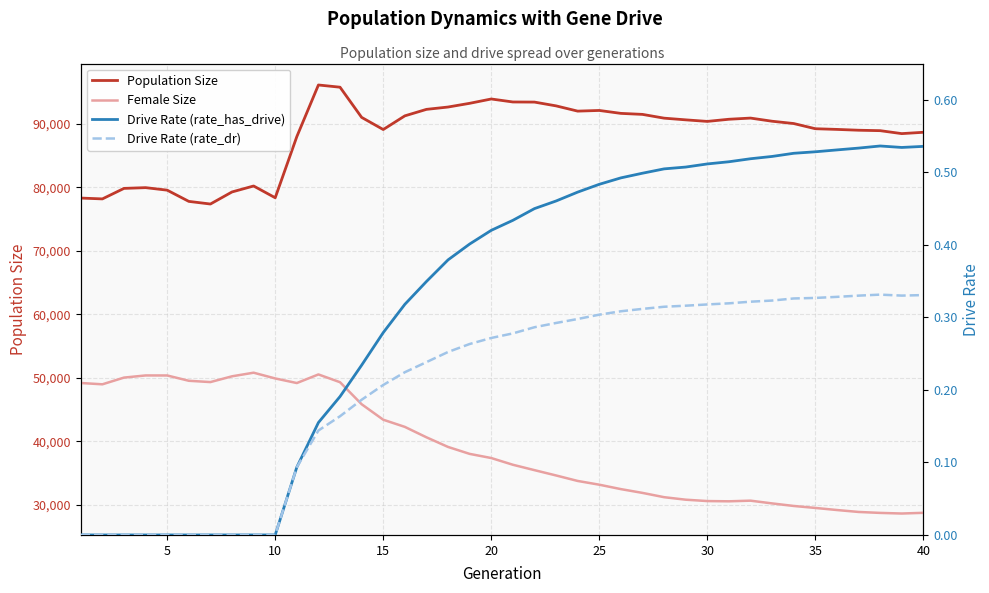

Read the Drive Rate (rate_dr) value at 25.

0.3